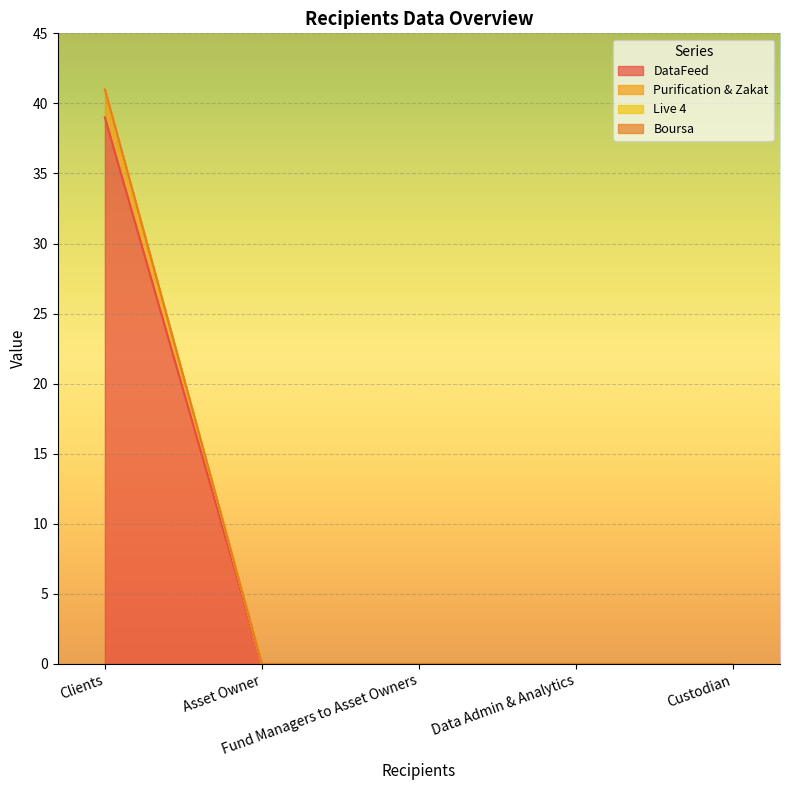

At which category is the sum across all series the highest?

Clients